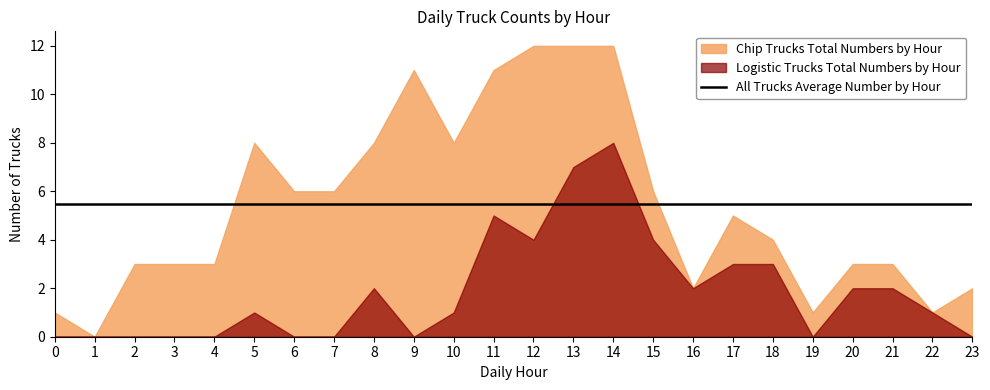

Between which two adjacent categories do Chip Trucks Total Numbers by Hour and All Trucks Average Number by Hour first intersect?

4 and 5